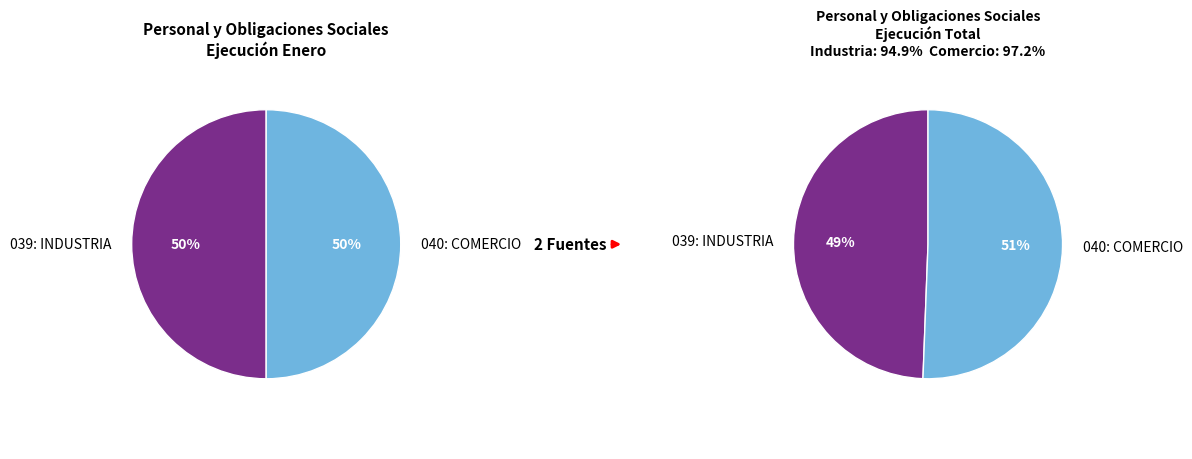

Rank the categories by value from lowest to highest.

039: INDUSTRIA, 040: COMERCIO